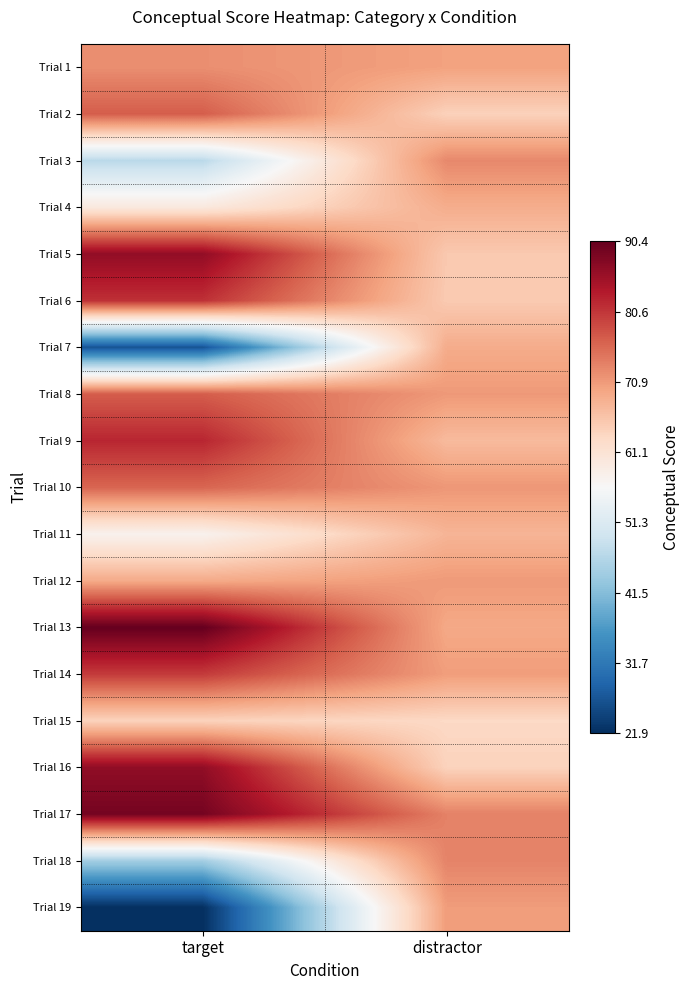

What is the total value across all series at target?

1287.8